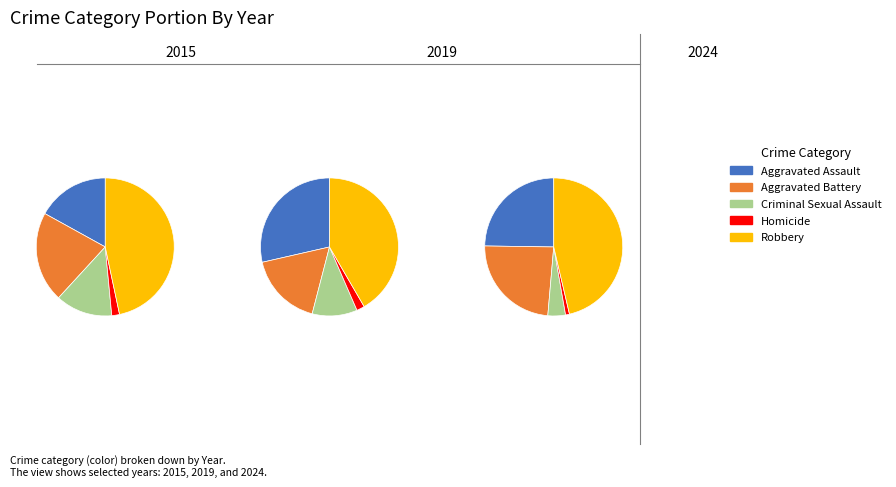

Is there a majority slice in this chart?

No